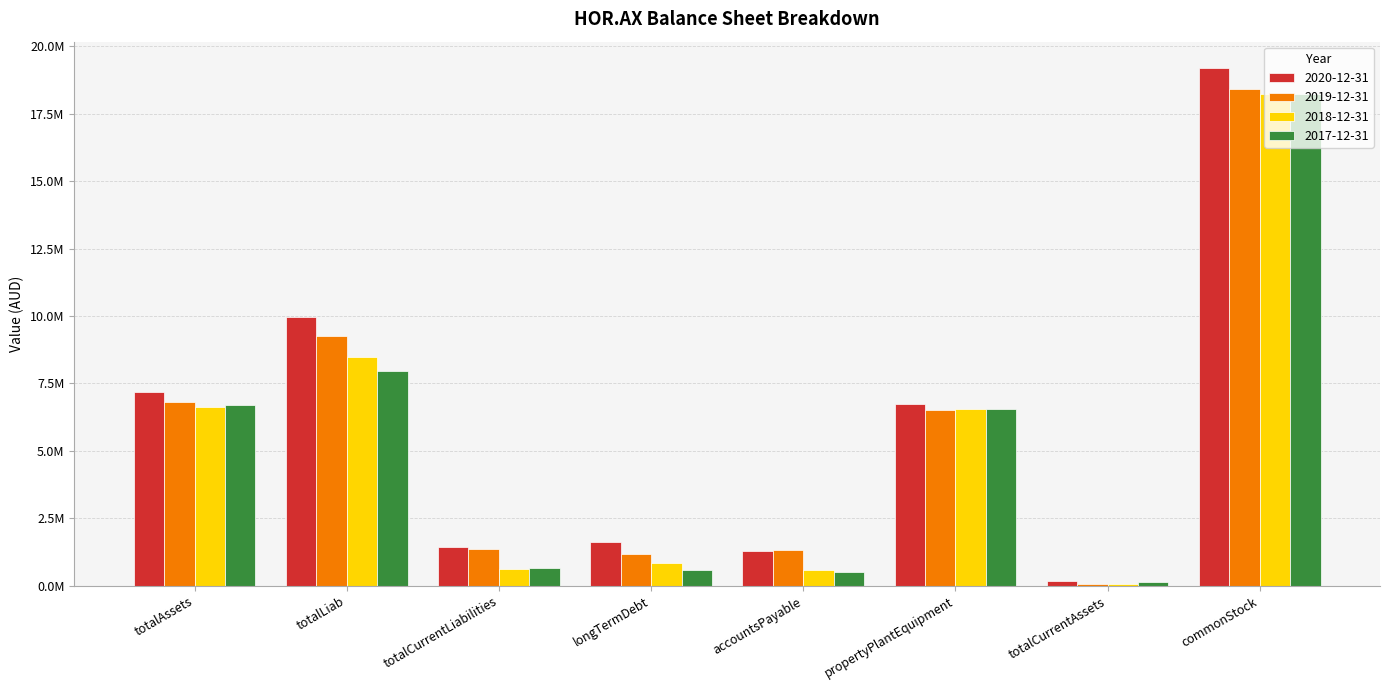

What is the minimum value shown in the chart?

71515